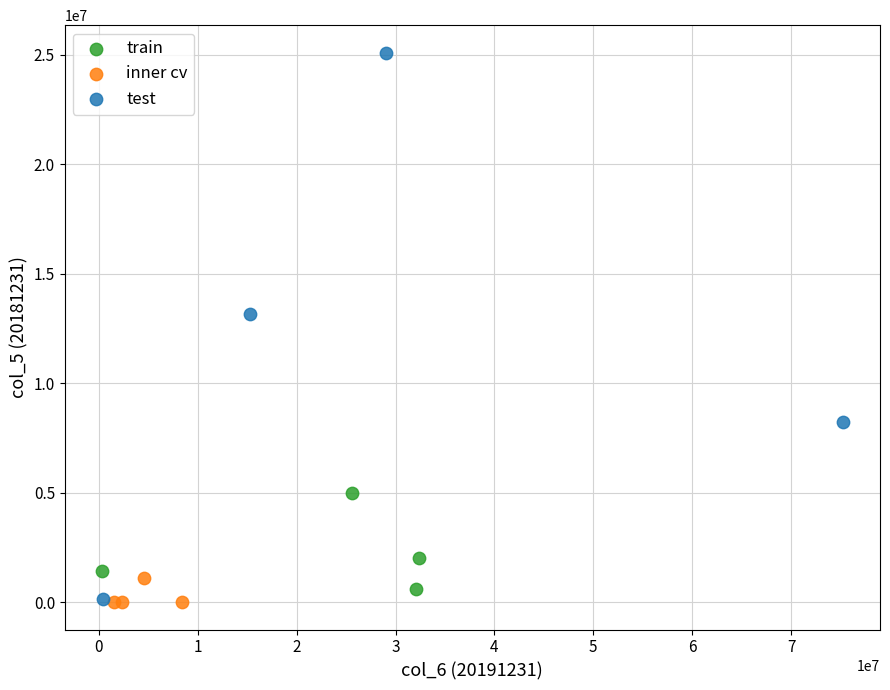

Which series reaches the maximum Y coordinate?

test